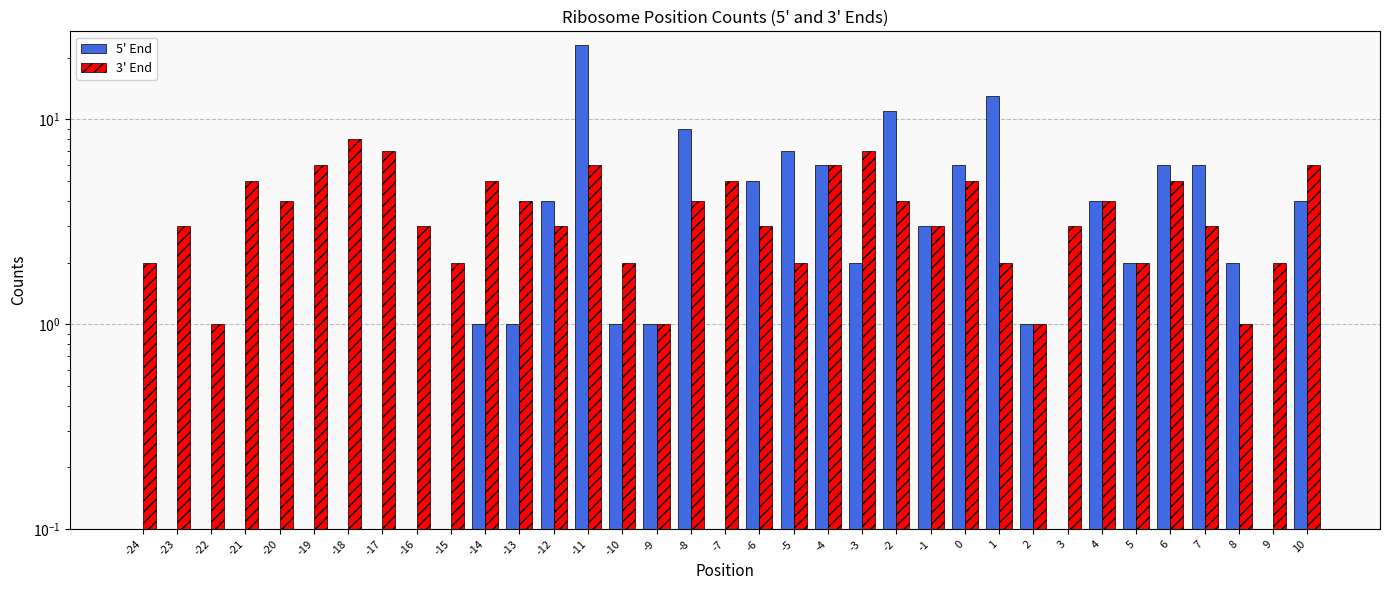

At 3, list the series in order from largest to smallest.

3' End, 5' End